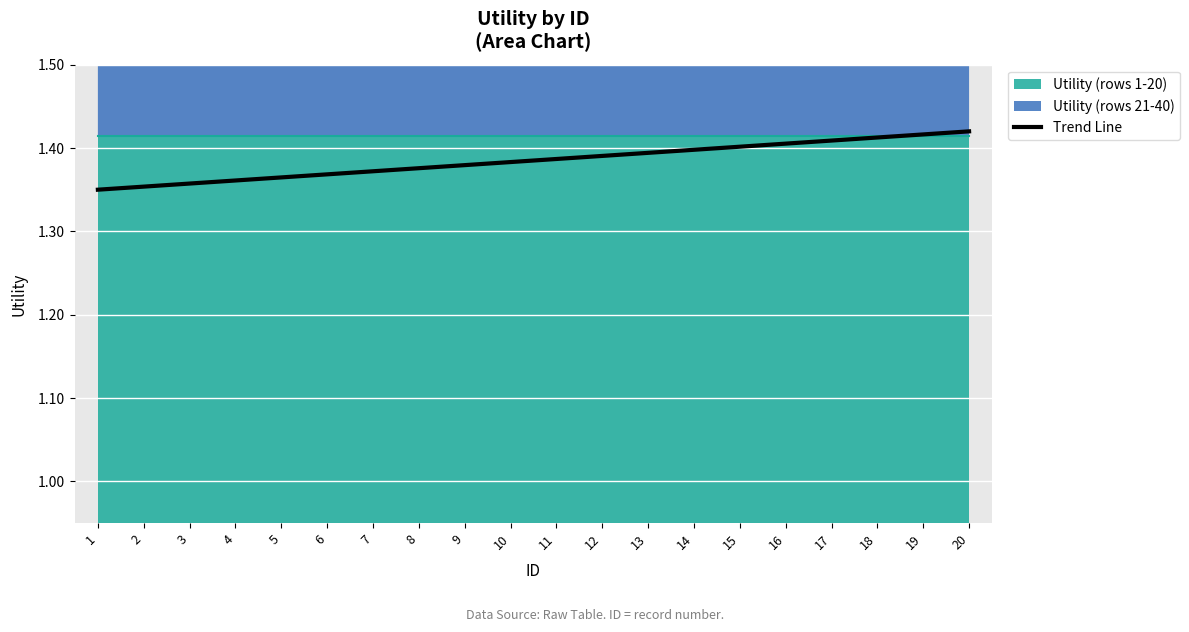

What is the greatest value displayed?

1.4